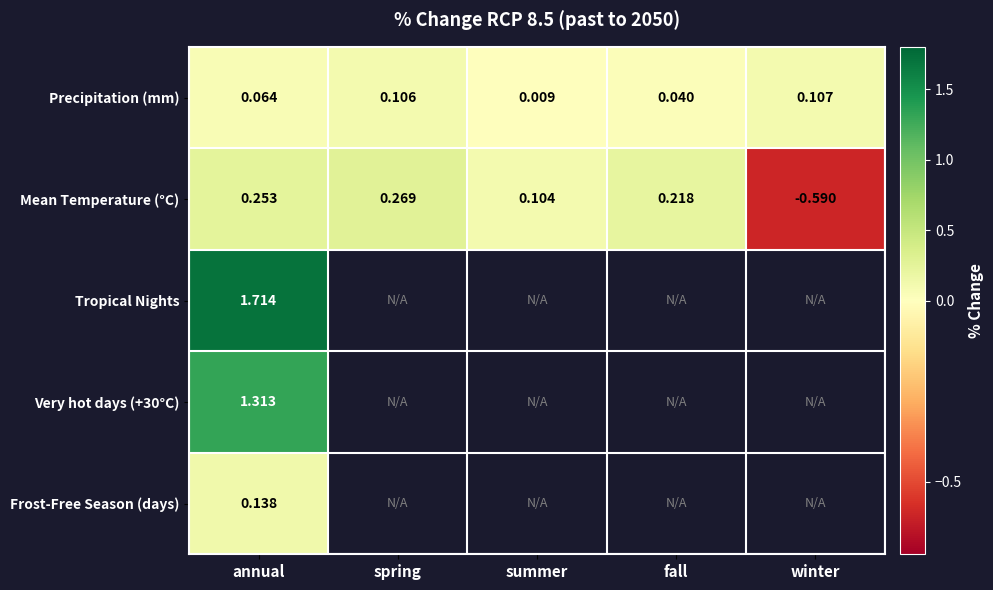

At how many categories does at least one series exceed 1?

1